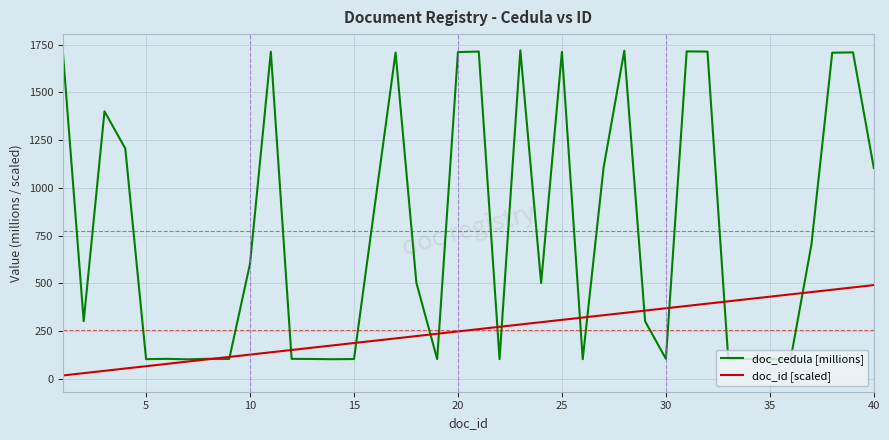

What is the maximum value for doc_cedula [millions]?

1719.8